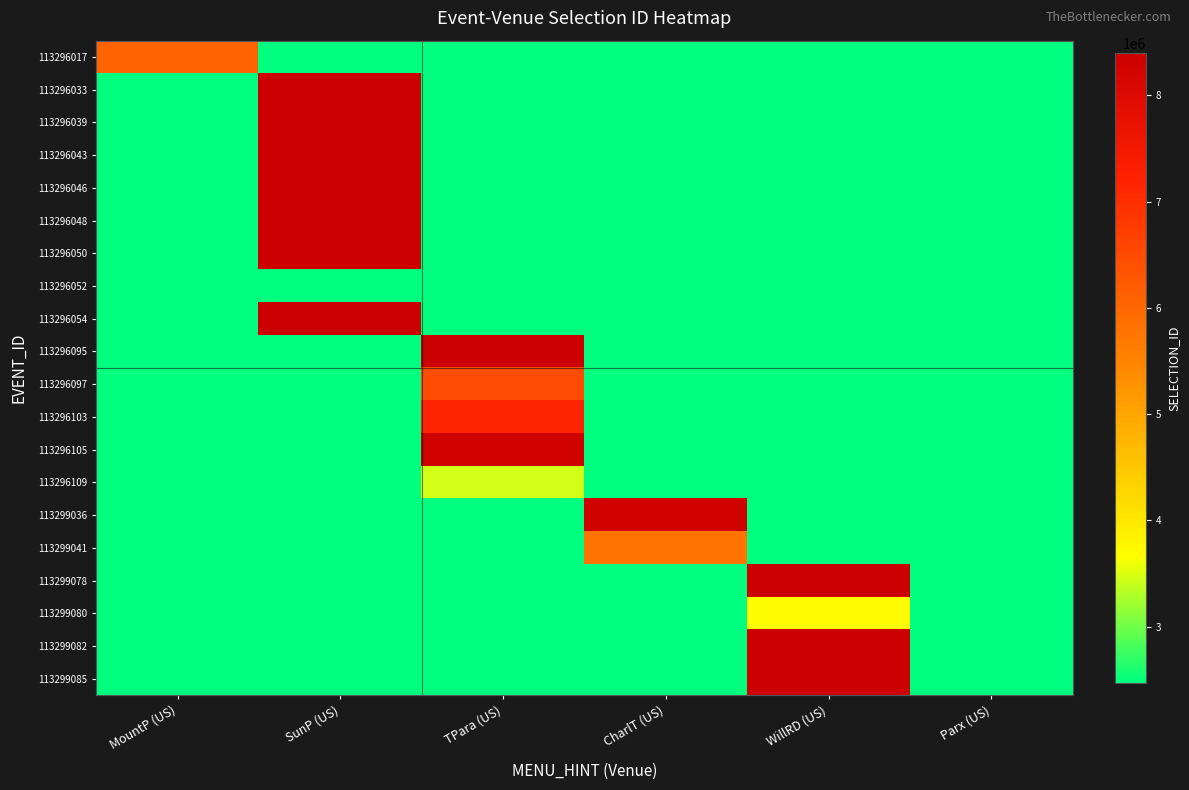

What is the total value across all series at CharlT (US)?

58541190